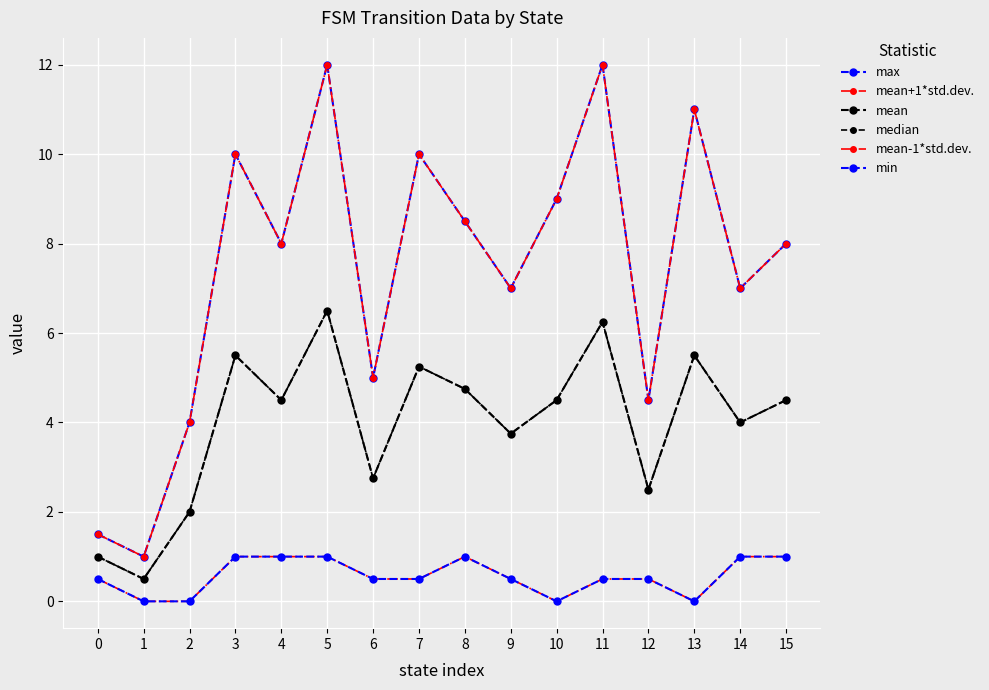

What is the total value across all series at 0?

6.0